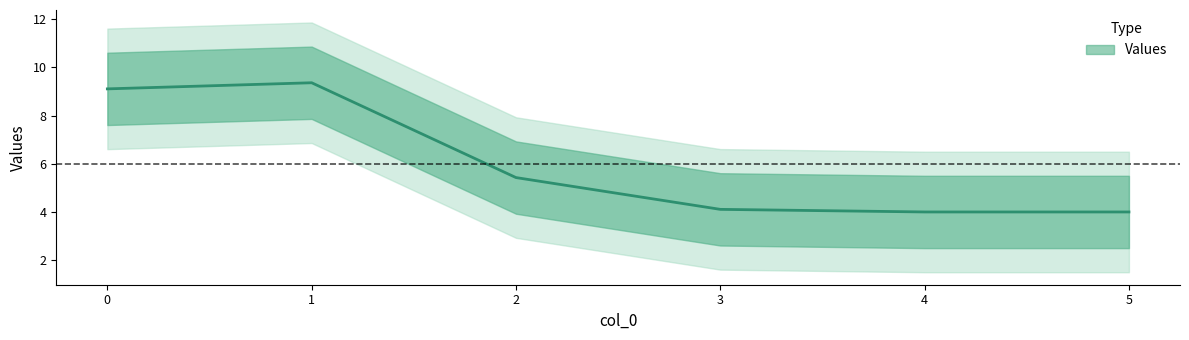

Count the number of data series in this chart.

1